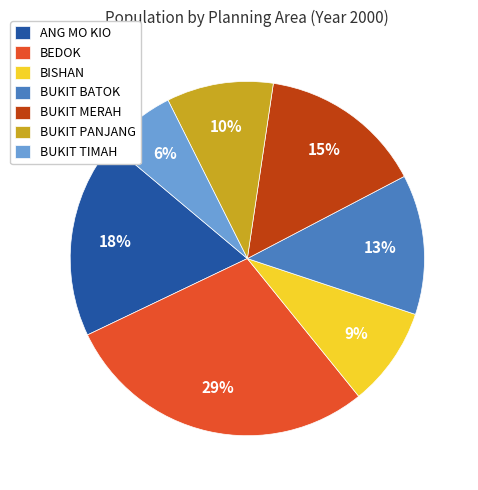

Which category has the smallest portion of the pie?

BUKIT TIMAH